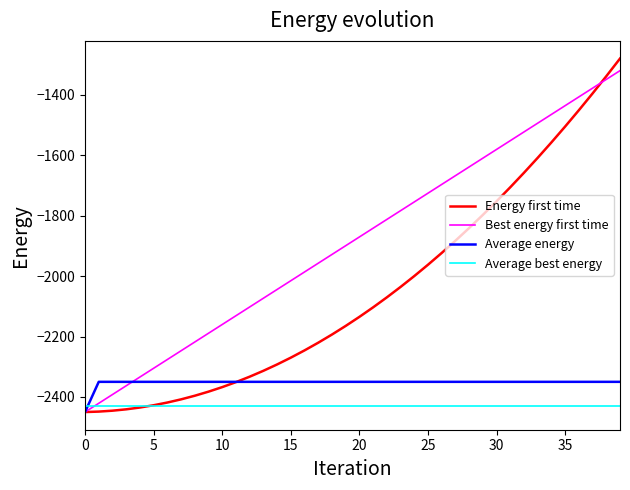

Which series has the largest range (max minus min)?

Energy first time